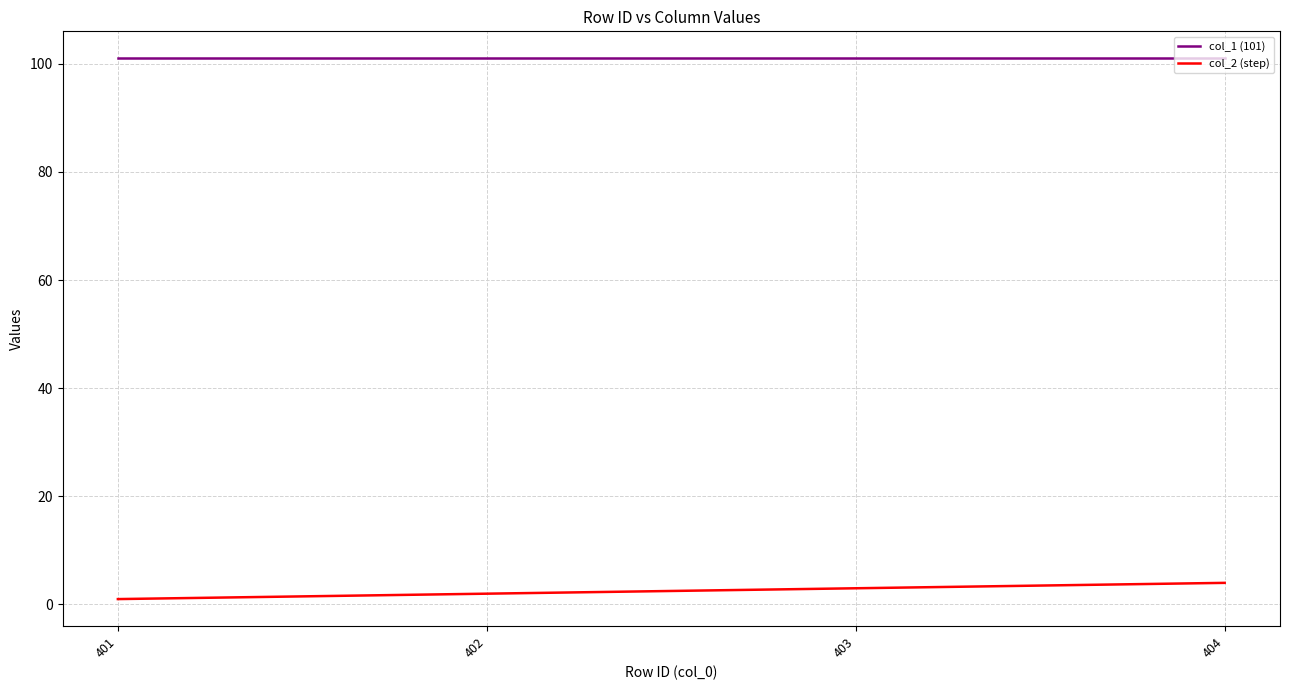

True or false: col_2 (step) and col_1 (101) cross at least once.

False